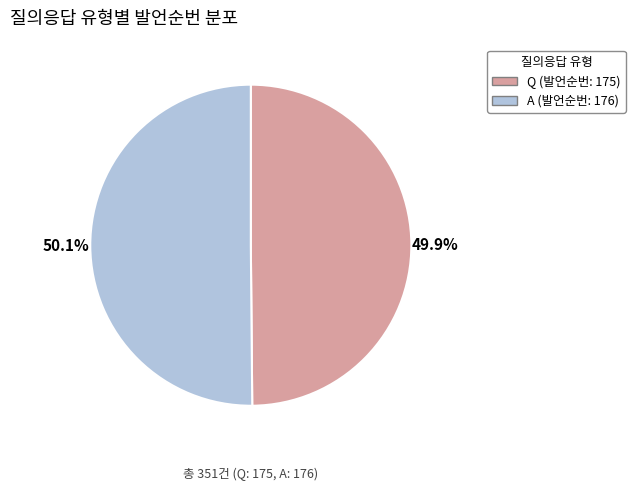

What portion of the pie excludes A?

49.9%